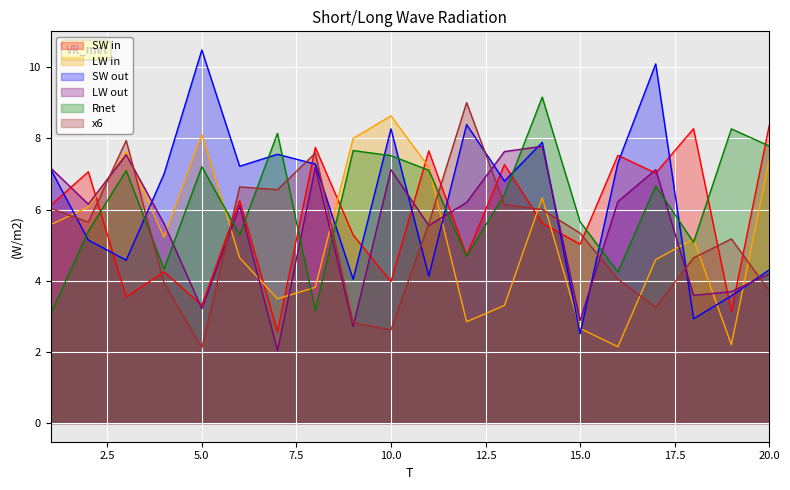

True or false: x6 and SW out intersect in this chart.

True